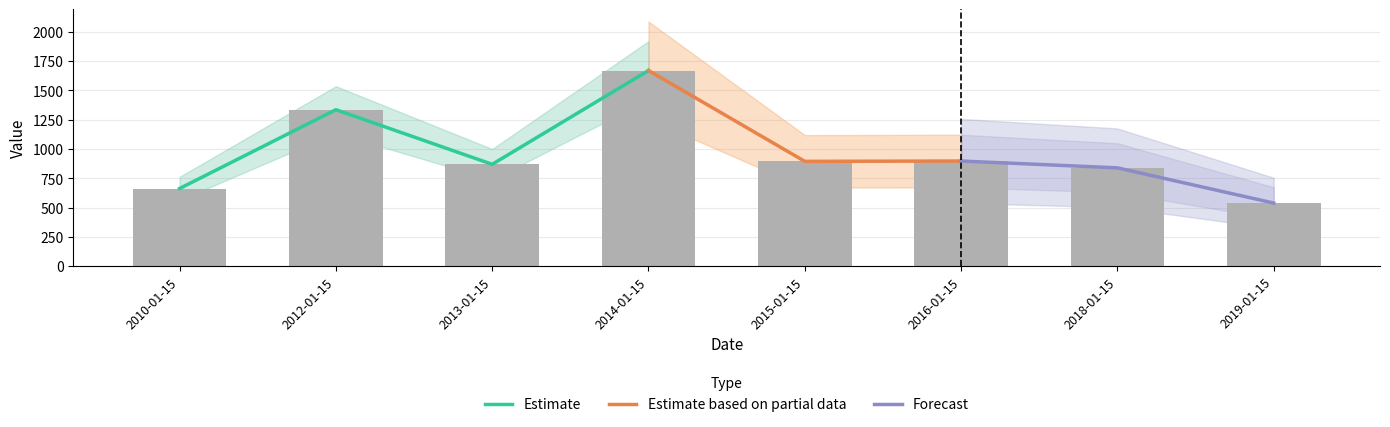

What value does the Estimate series have at 2014-01-15?

1669.8